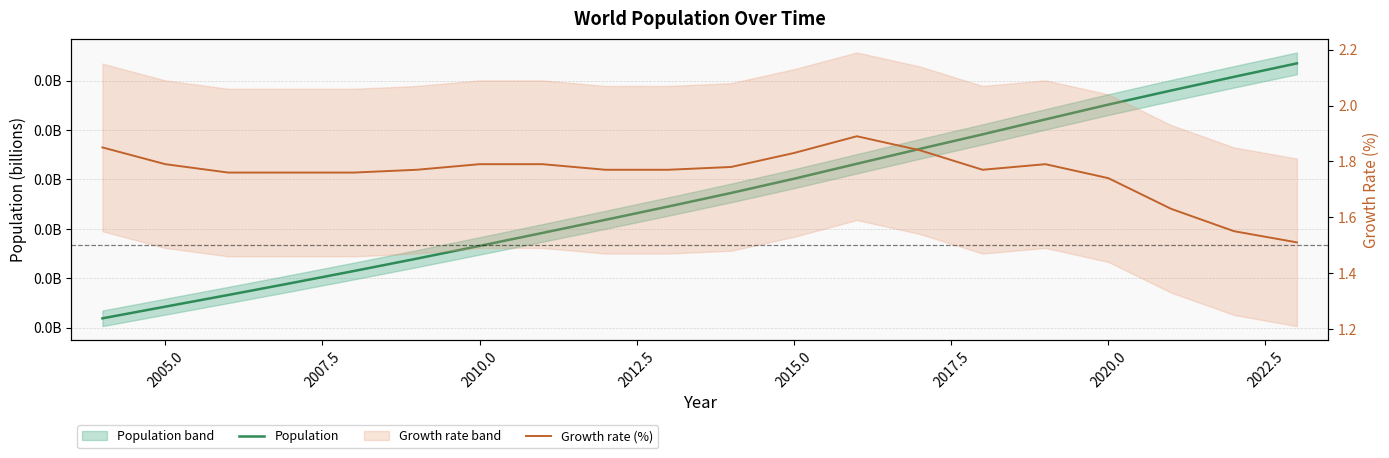

What are all the series names shown in the legend?

Population, Growth rate (%)